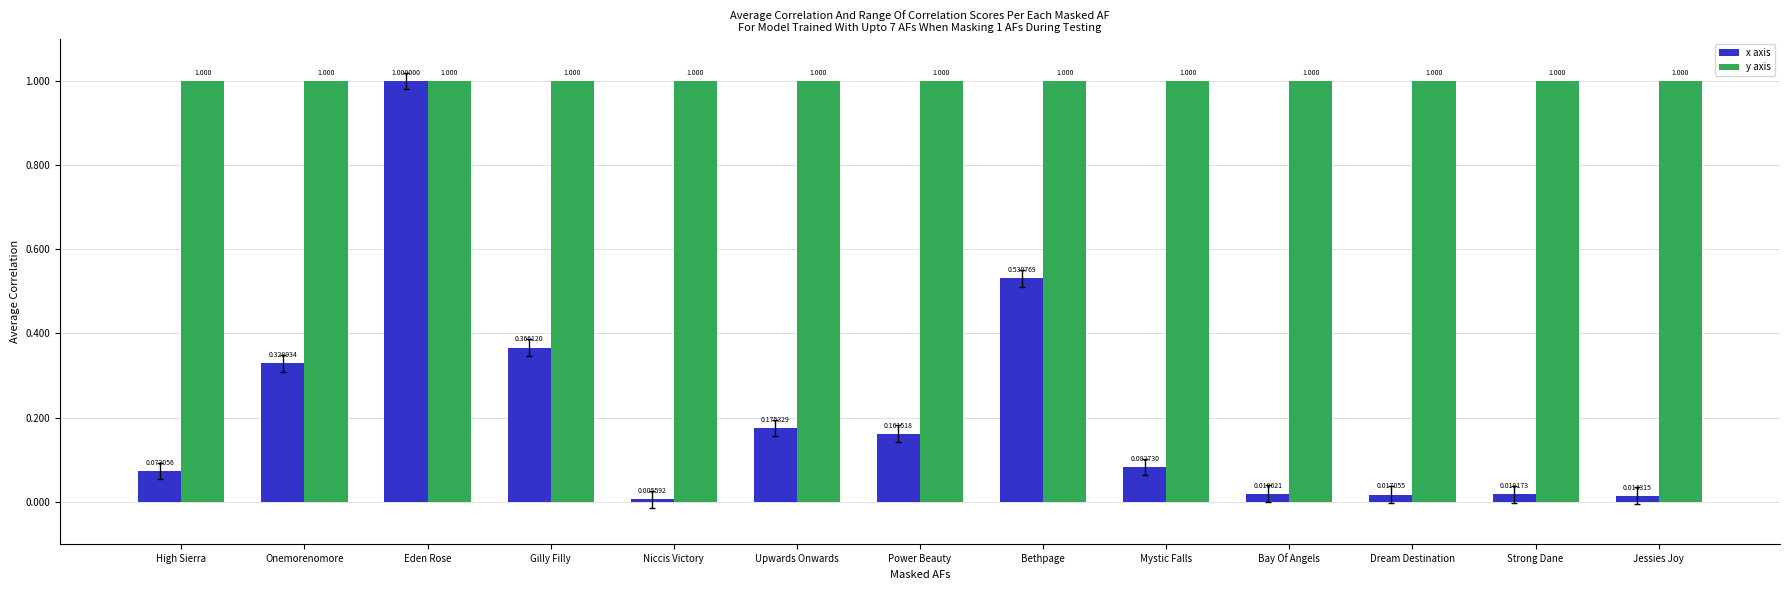

Does the chart contain any negative values?

No